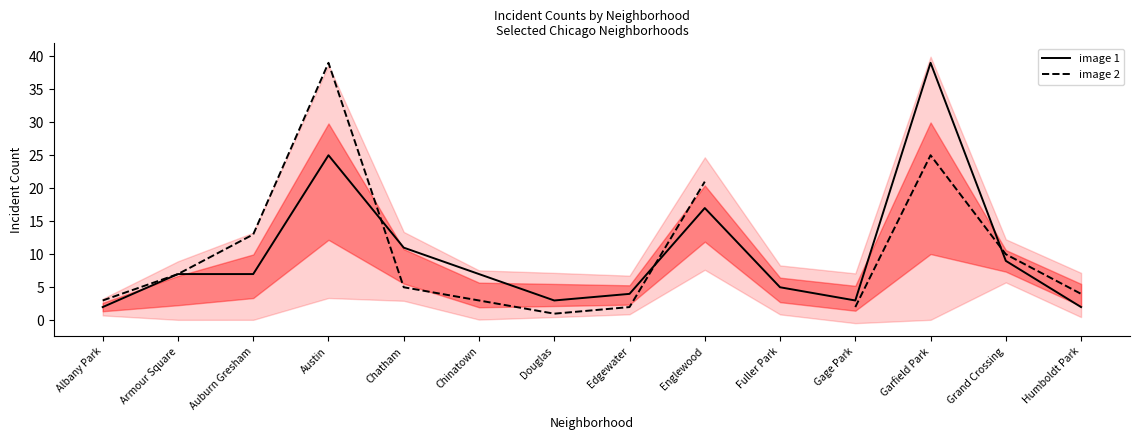

Between Gage Park and Grand Crossing, which is larger?

Grand Crossing